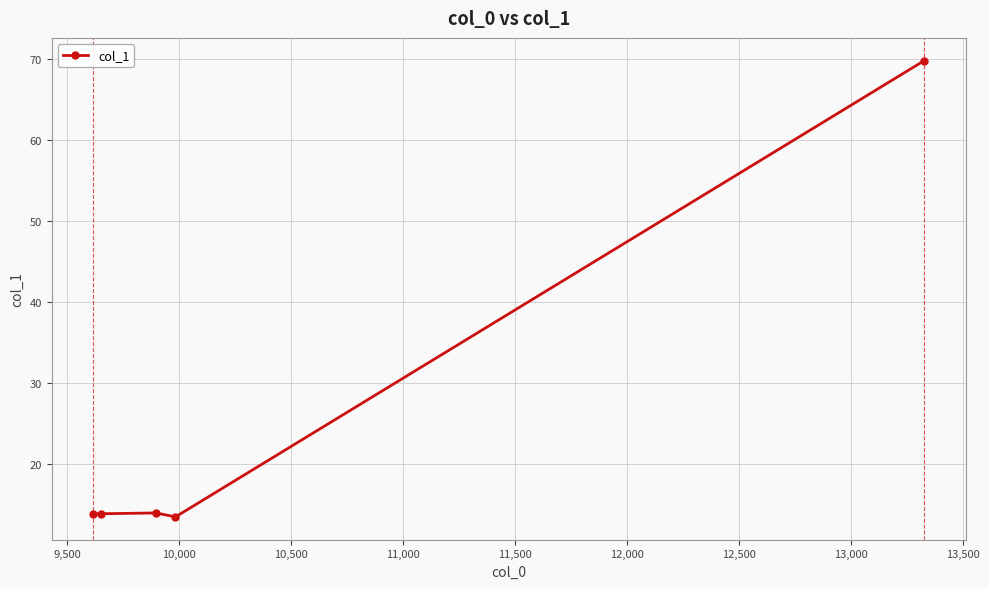

What is the value of the 2nd point from the left?

13.9